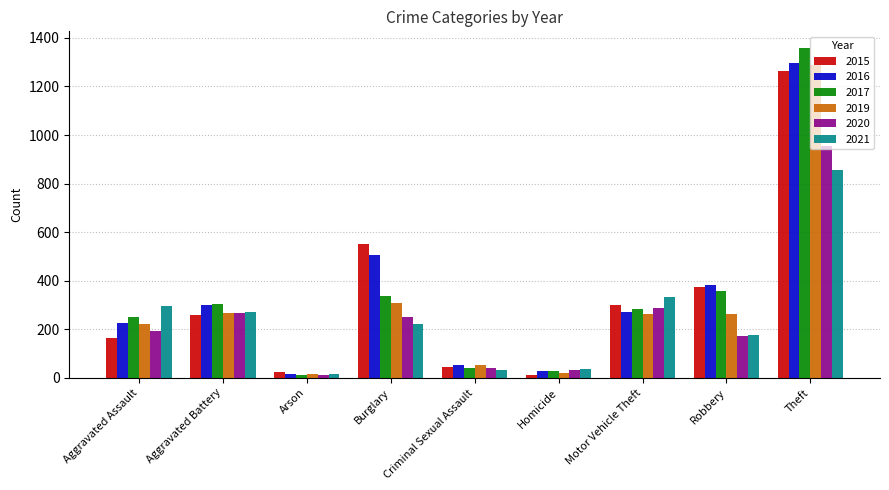

What is the greatest value displayed?

1359